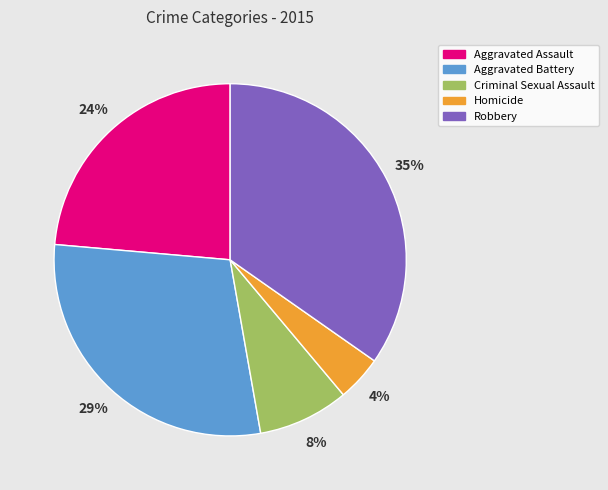

The Aggravated Battery slice represents 29% of the pie. True or false?

True